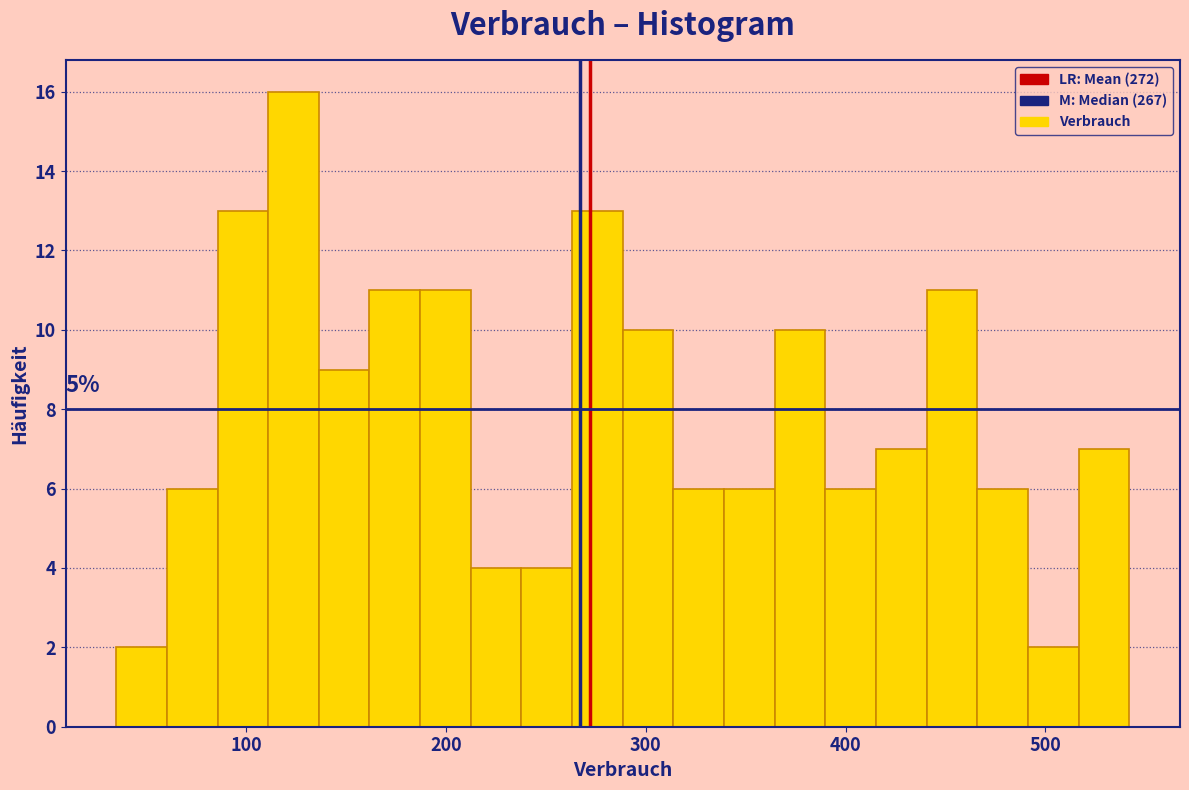

Read against the x-axis, roughly where is the centre of the tallest bar?

120